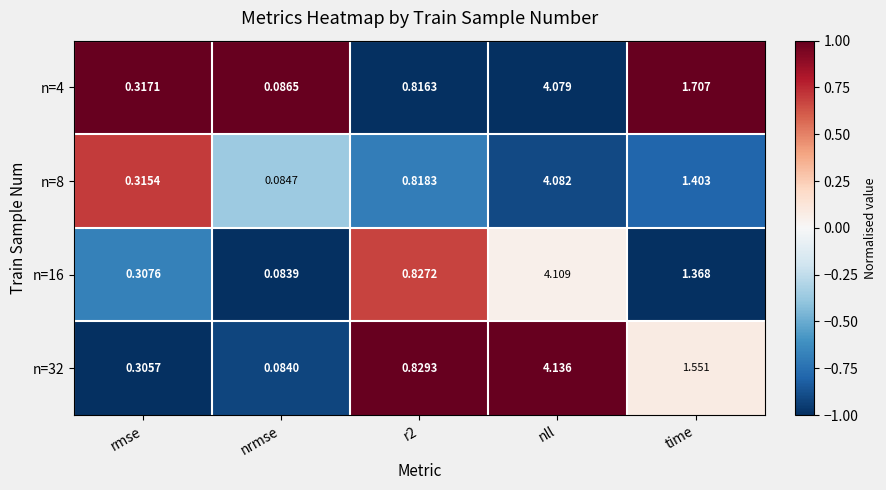

List the series in order of their peak value, highest first.

n=32, n=16, n=8, n=4